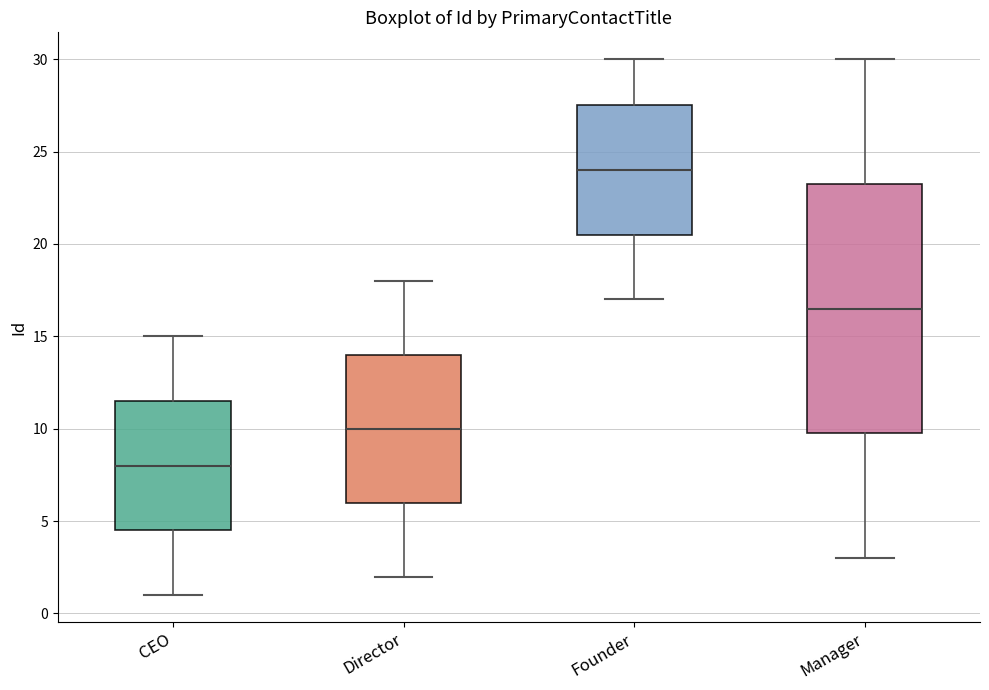

Comparing the boxes themselves (not the whiskers), which one is the tallest?

Manager